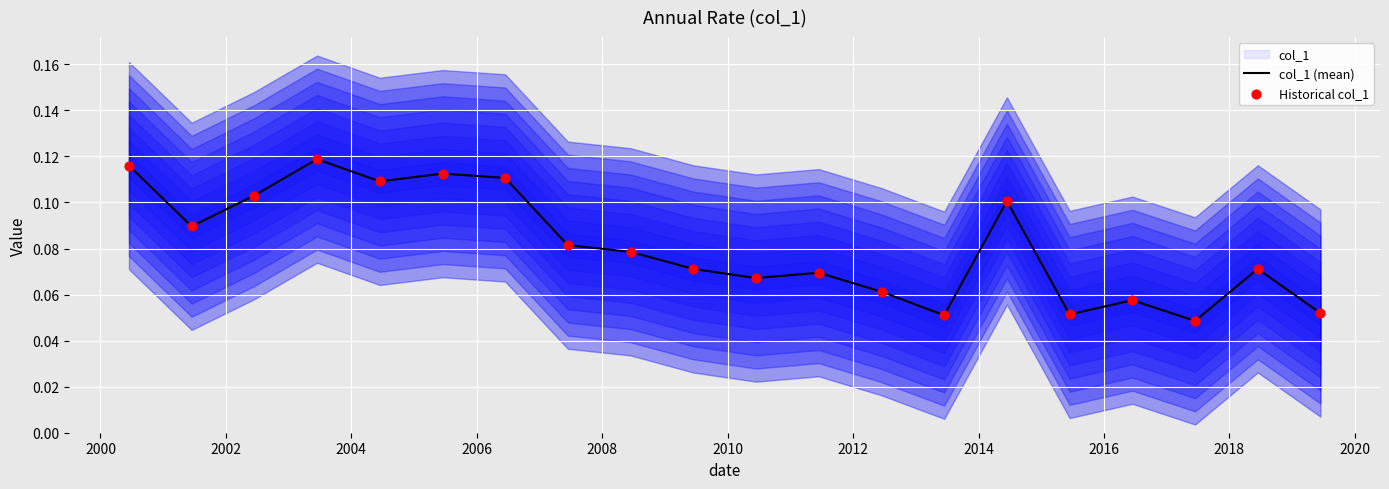

At how many categories does at least one series exceed 0?

20